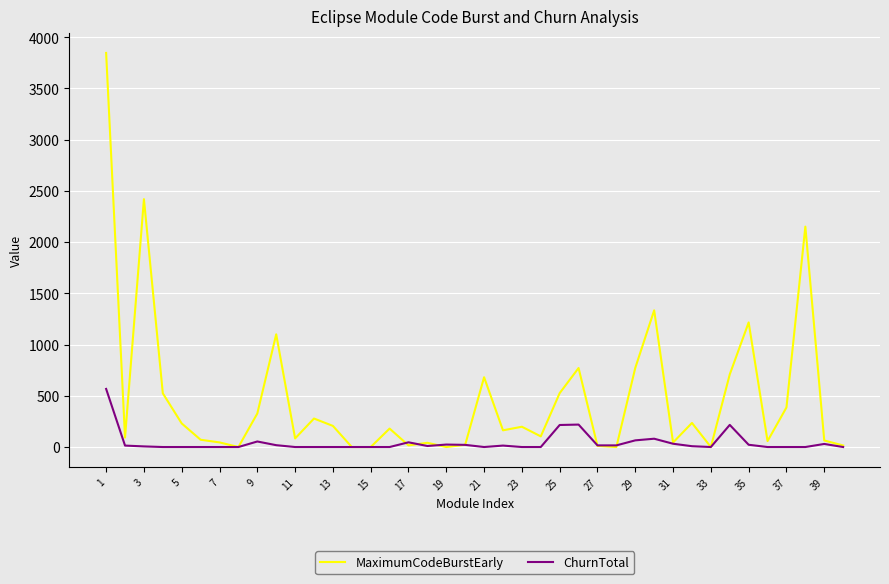

What is the average value of the MaximumCodeBurstEarly series?

473